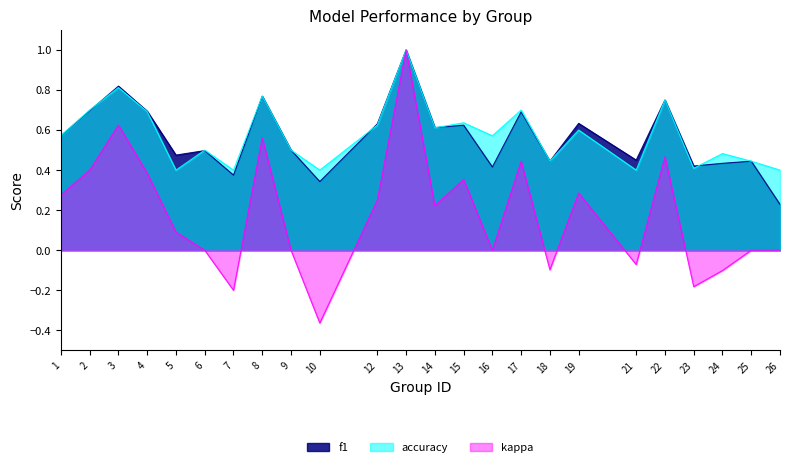

What is the value of the kappa point at the 1st from the left?

0.3